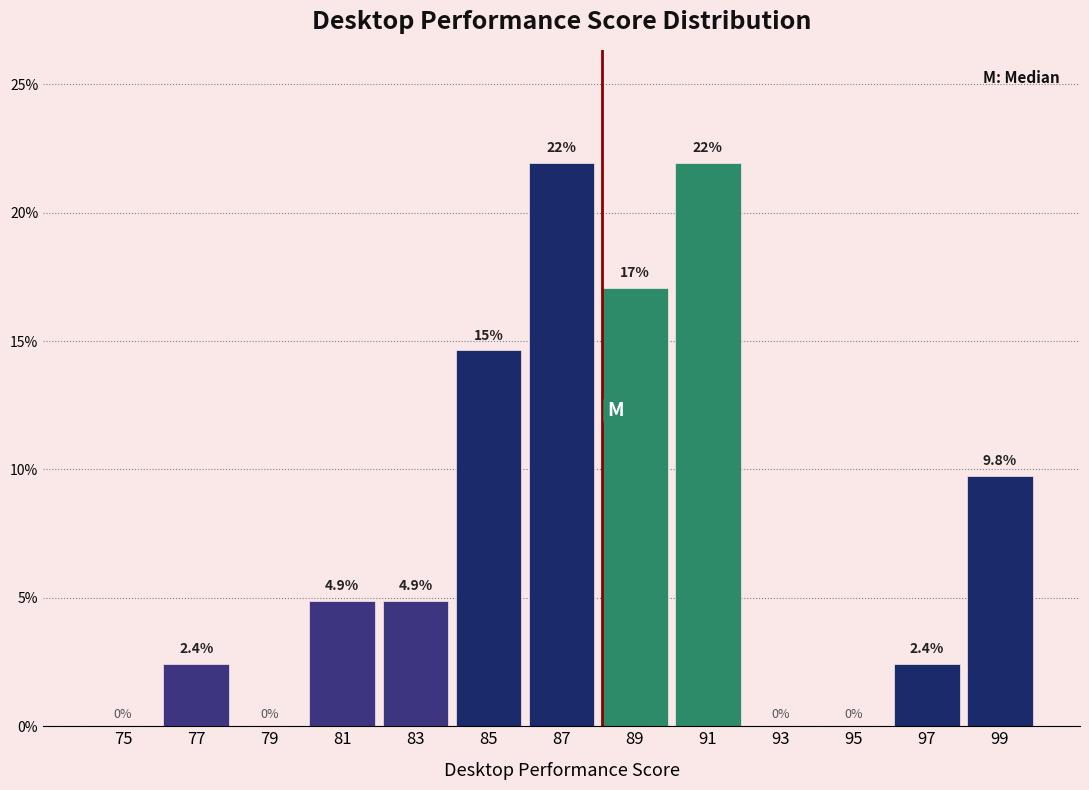

Reading left to right, extract all data points from this chart.

75=0.0	77=2.4	79=0.0	81=4.9	83=4.9	85=14.6	87=22.0	89=17.1	91=22.0	93=0.0	95=0.0	97=2.4	99=9.8